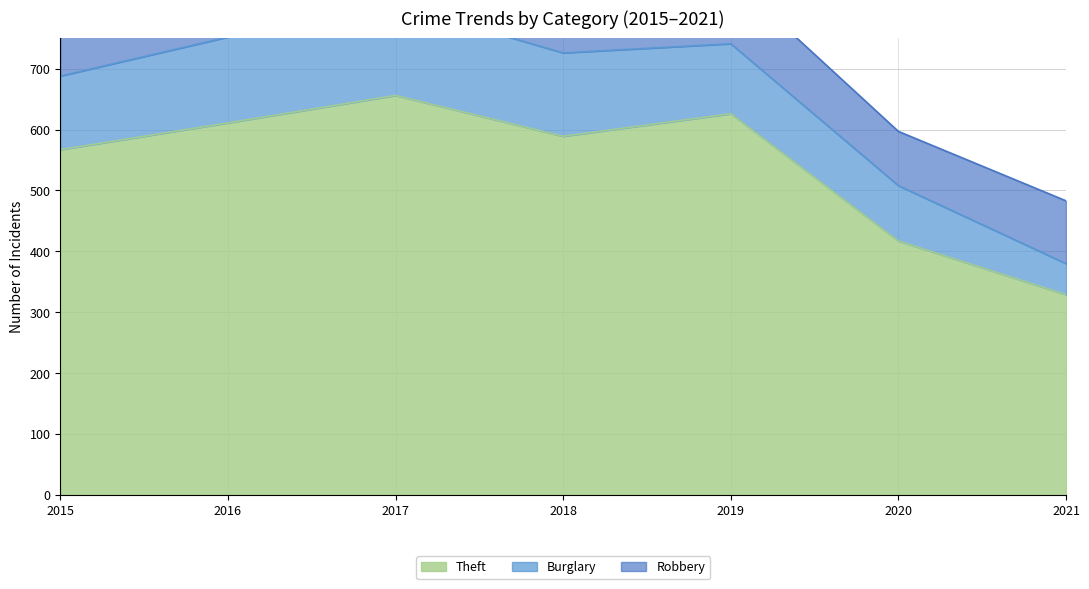

What is the spread (max minus min) of values at 2021?

278